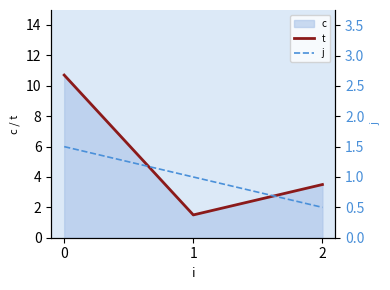

What is the lowest value of the t series?

1.5